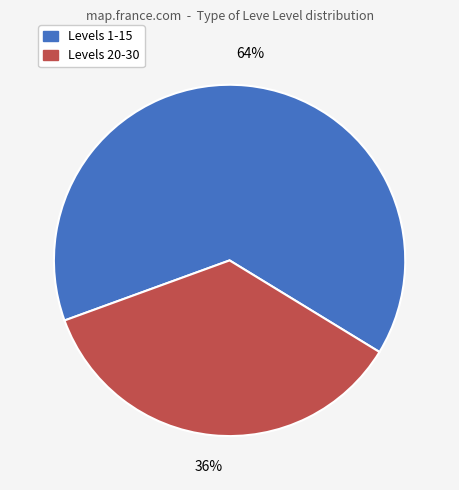

Is there a majority slice in this chart?

Yes